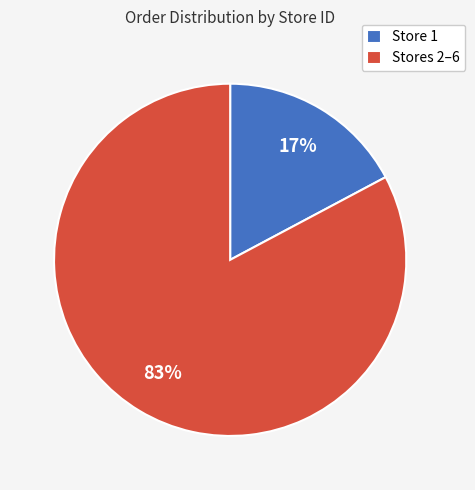

To the nearest percent, what percentage of the pie is Store 1?

17%